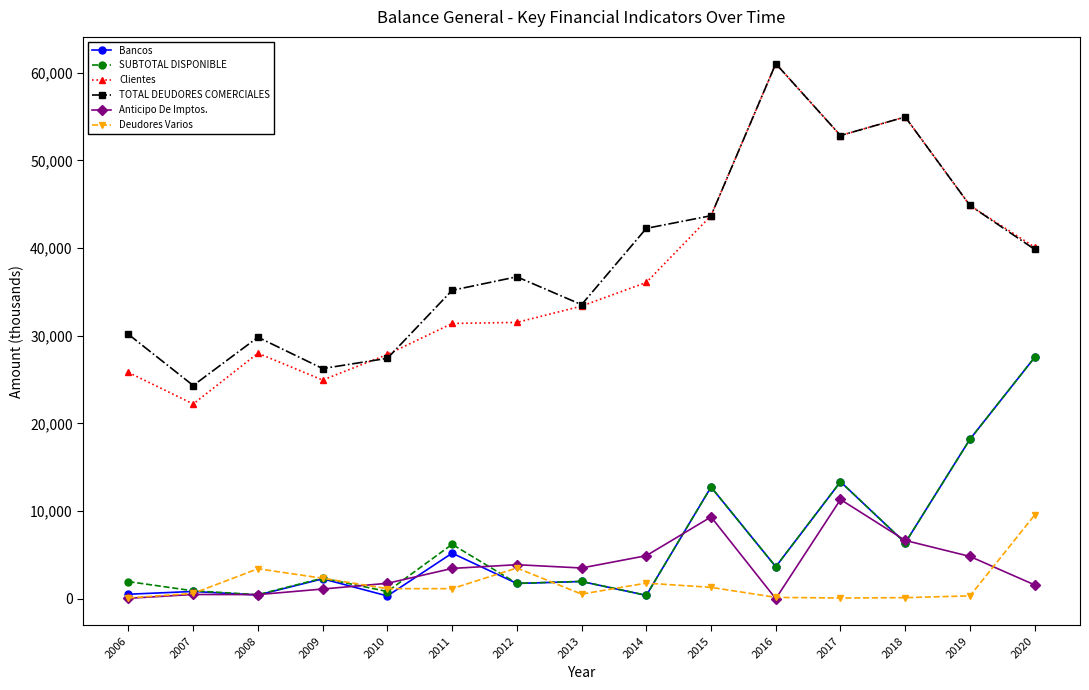

What is the average value of the Deudores Varios series?

1737.1